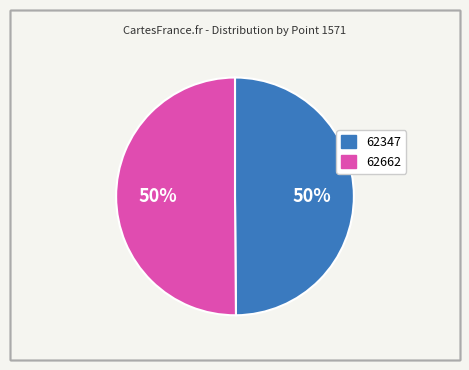

To the nearest percent, what is the average slice percentage?

50%